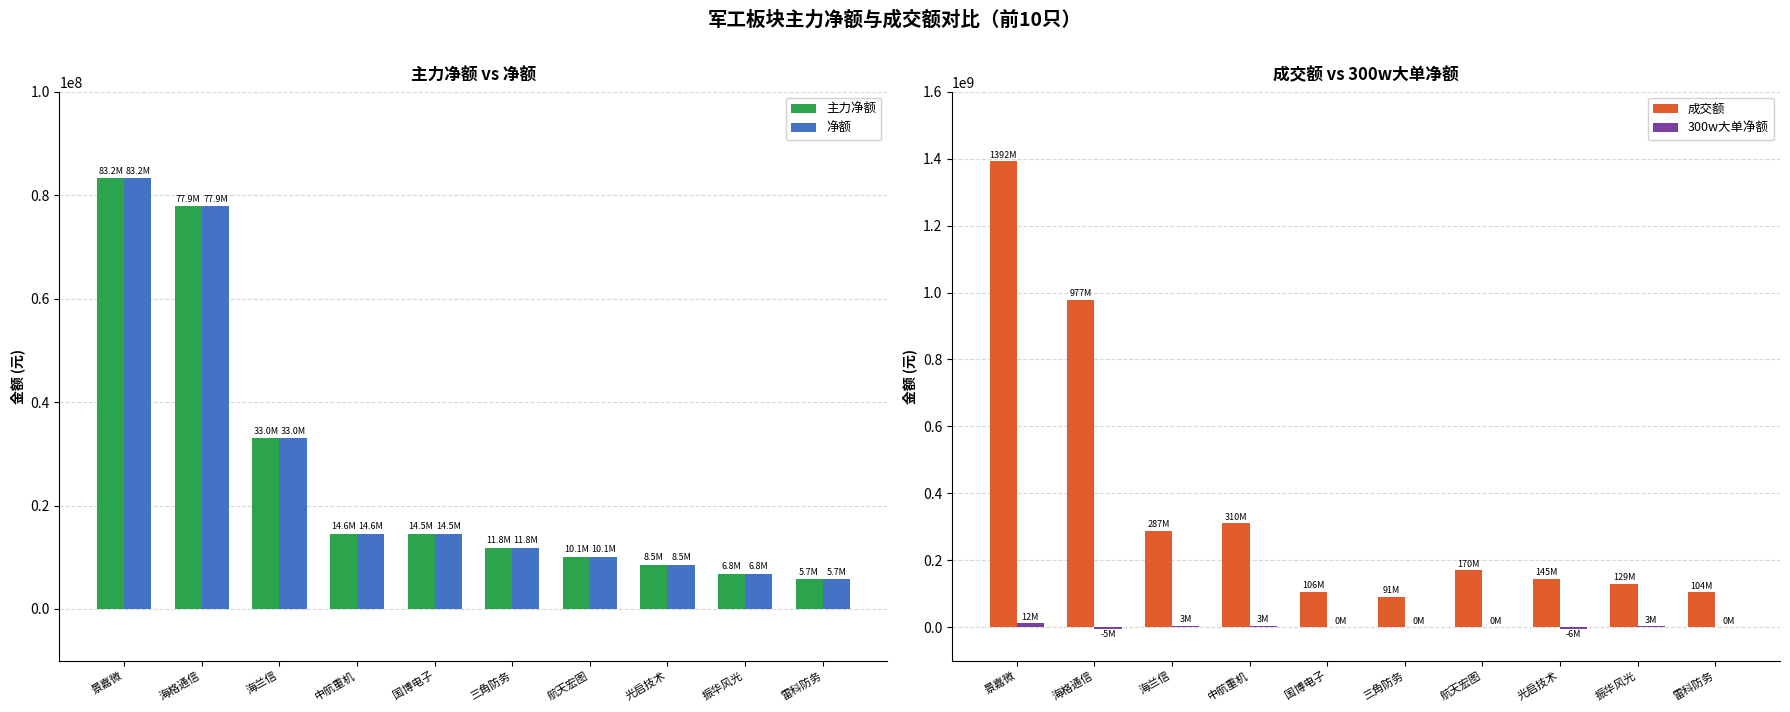

True or false: 300w大单净额 has a value of -6060088 at 雷科防务.

False